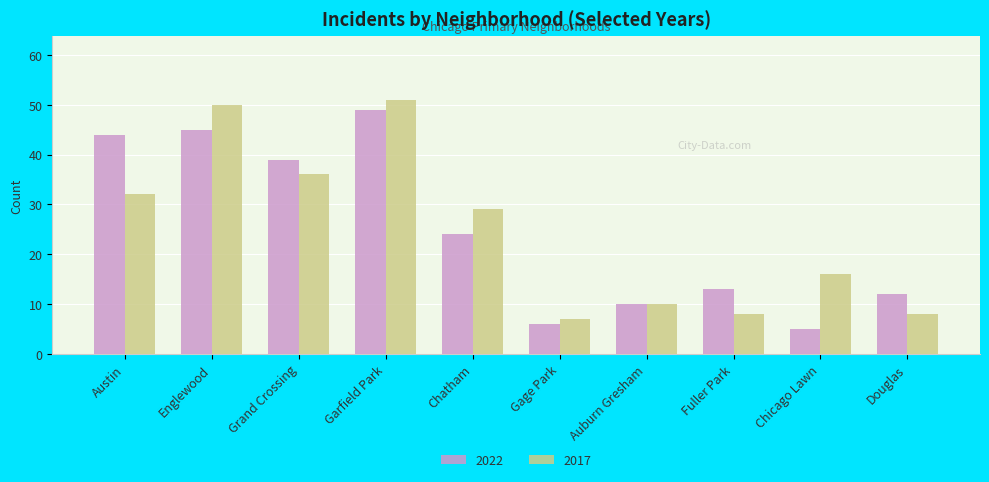

Read the 2017 value at Auburn Gresham.

10